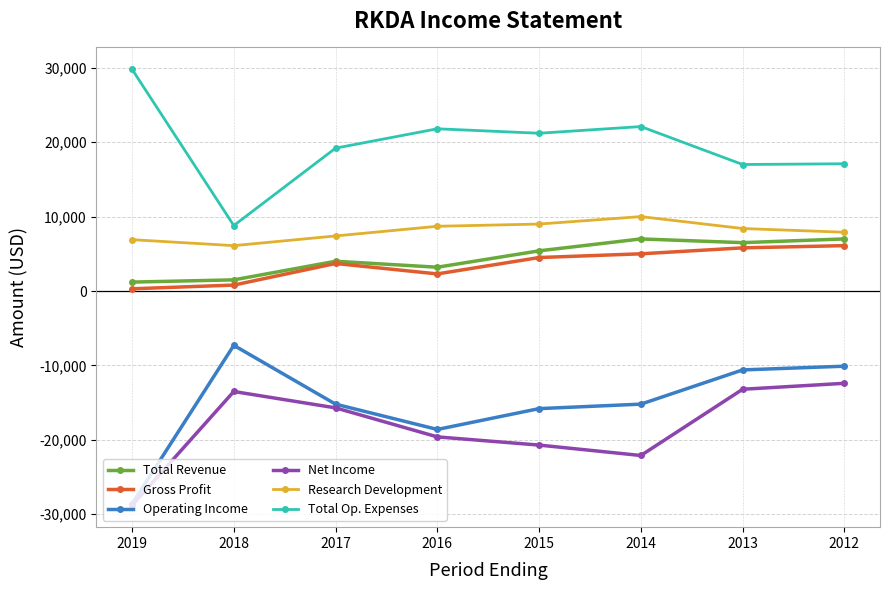

What is the spread (max minus min) of values at 2012?

29500